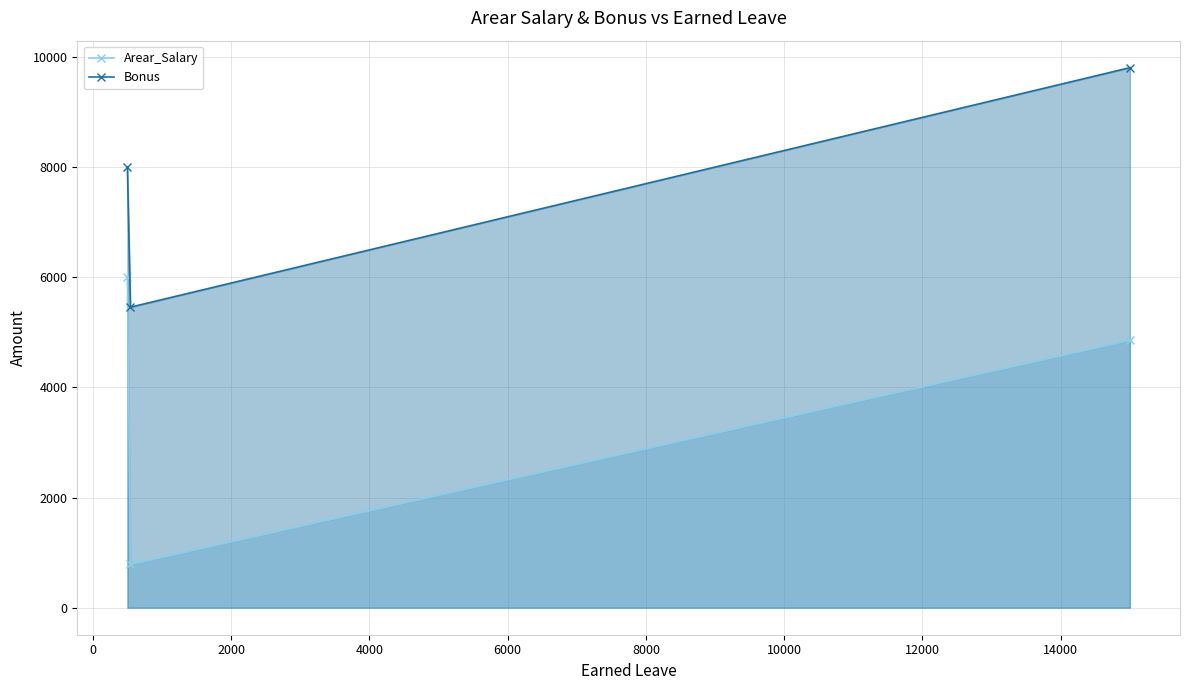

How many data points in Bonus are above 8000?

1